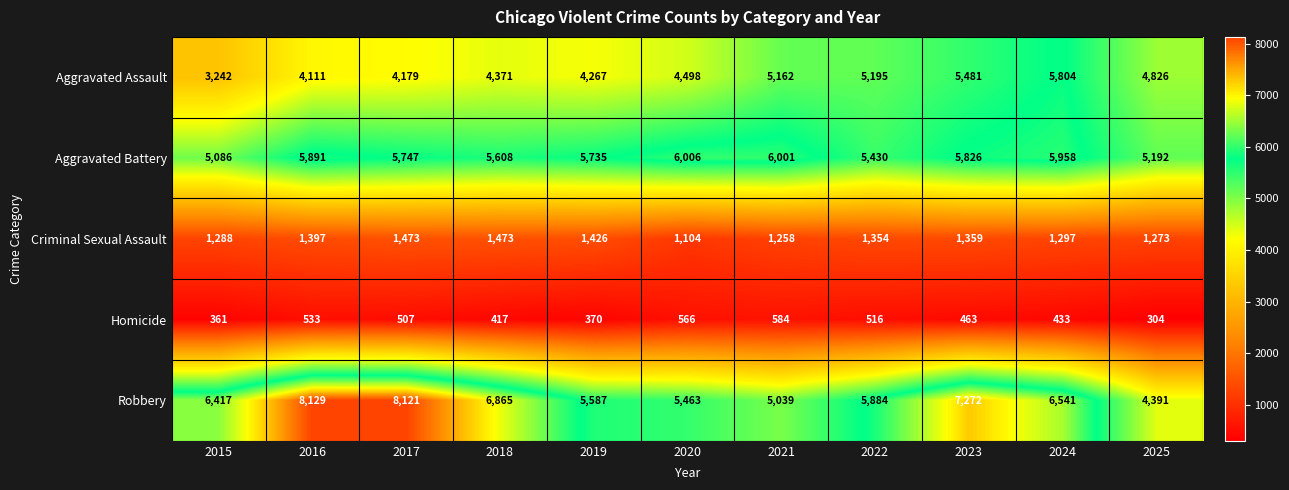

Between 2017 and 2024, which series saw the biggest shift?

Aggravated Assault